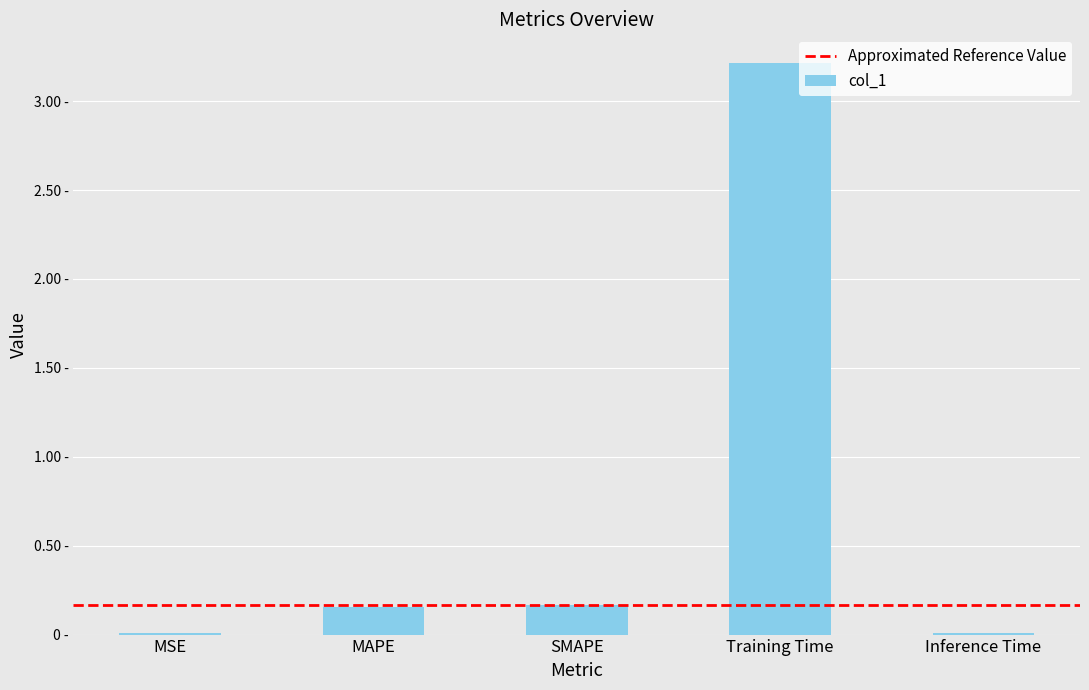

Reading left to right, transcribe all the data shown in this chart.

0.0	0.2	0.2	3.2	0.0